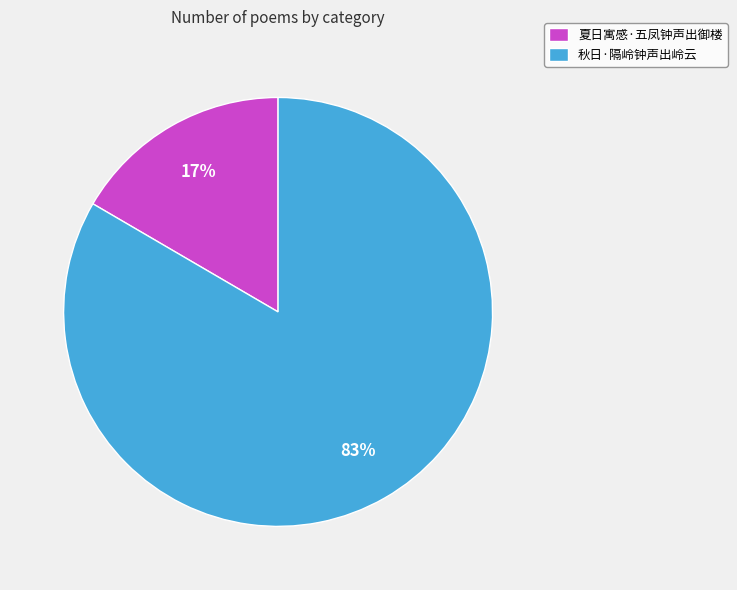

Do 秋日·隔岭钟声出岭云 and 夏日寓感·五凤钟声出御楼 together represent more than half of the pie?

Yes